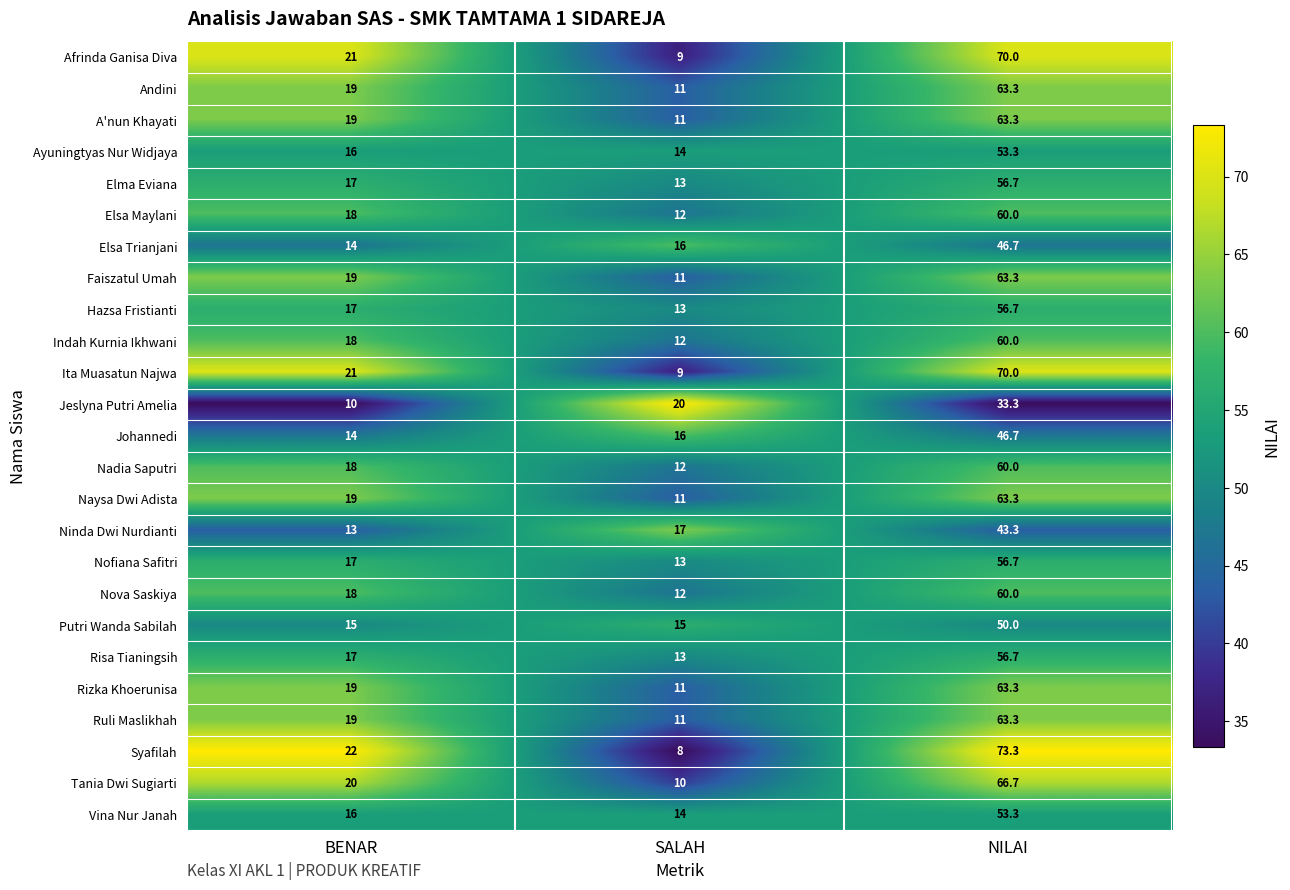

What is the difference between the maximum and second lowest values in the Afrinda Ganisa Diva series?

49.0